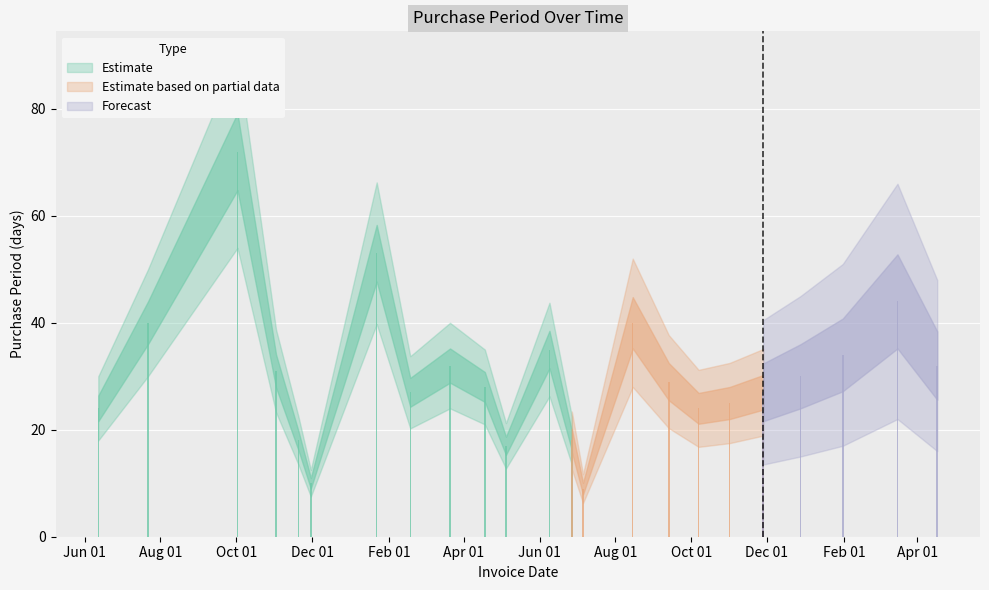

Which label corresponds to the smallest value in the chart?

2016-07-06